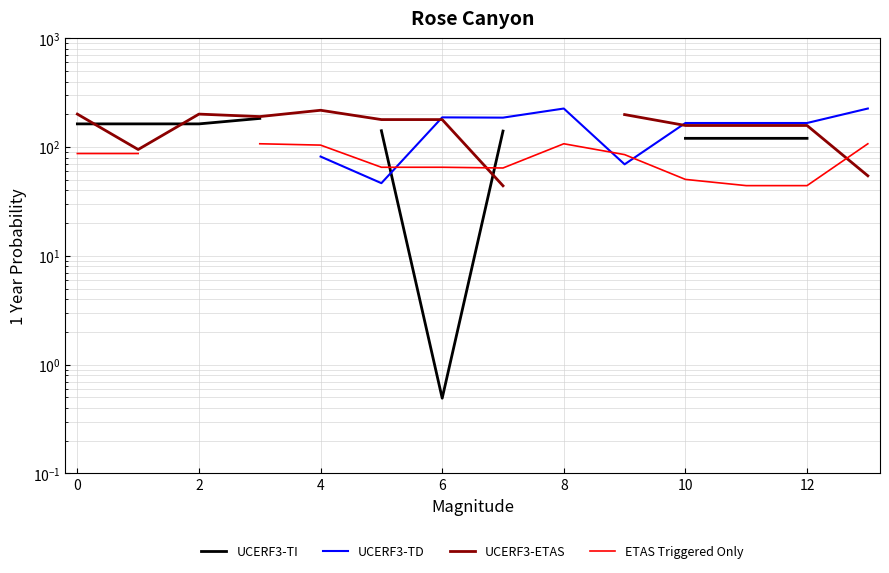

Is this an area chart (filled region under the line)?

No